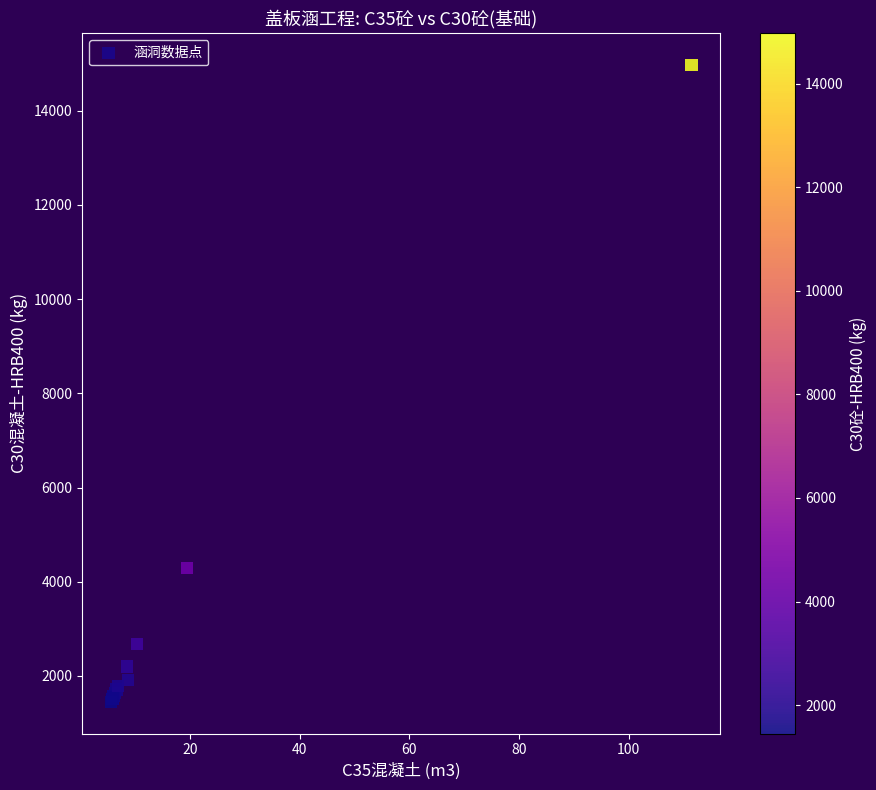

What Y value in the scatter plot is closest to 8212?

4293.4